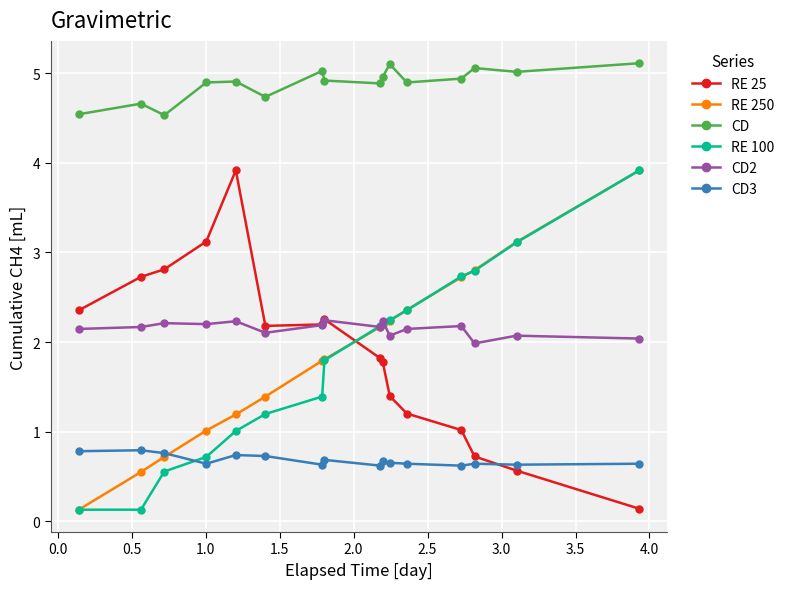

In RE 25, how many points are higher than both neighbors (excluding endpoints)?

2